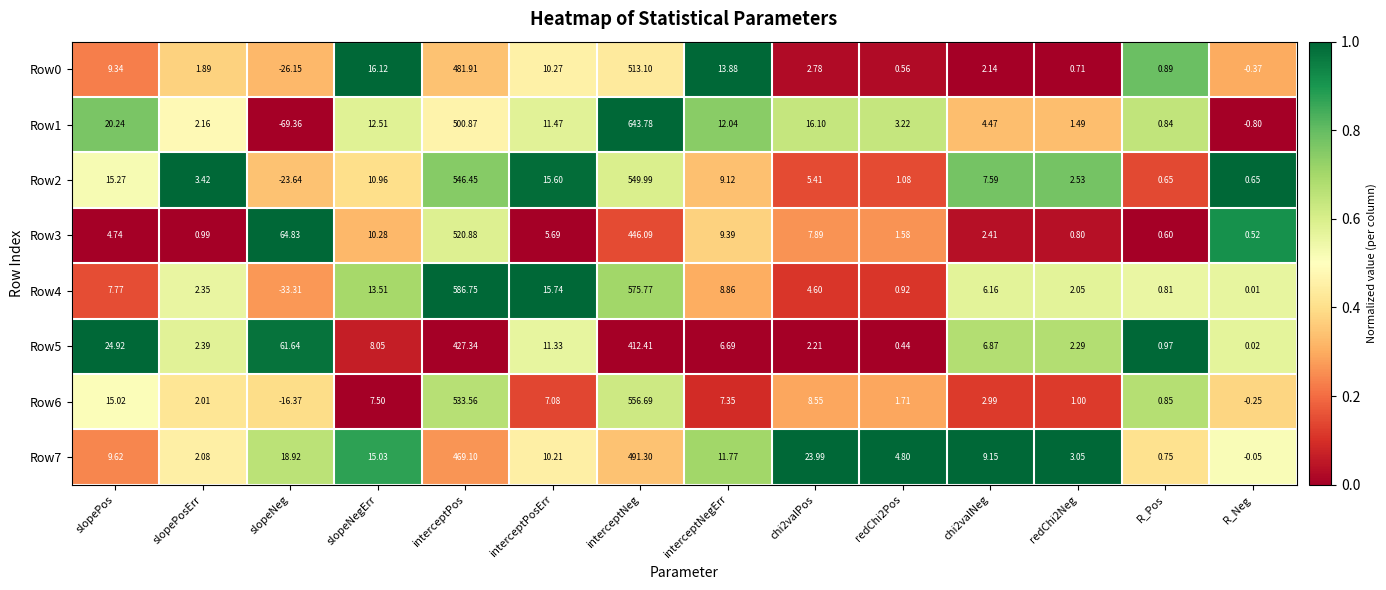

At which category does the chart reach its peak across all series?

interceptNeg